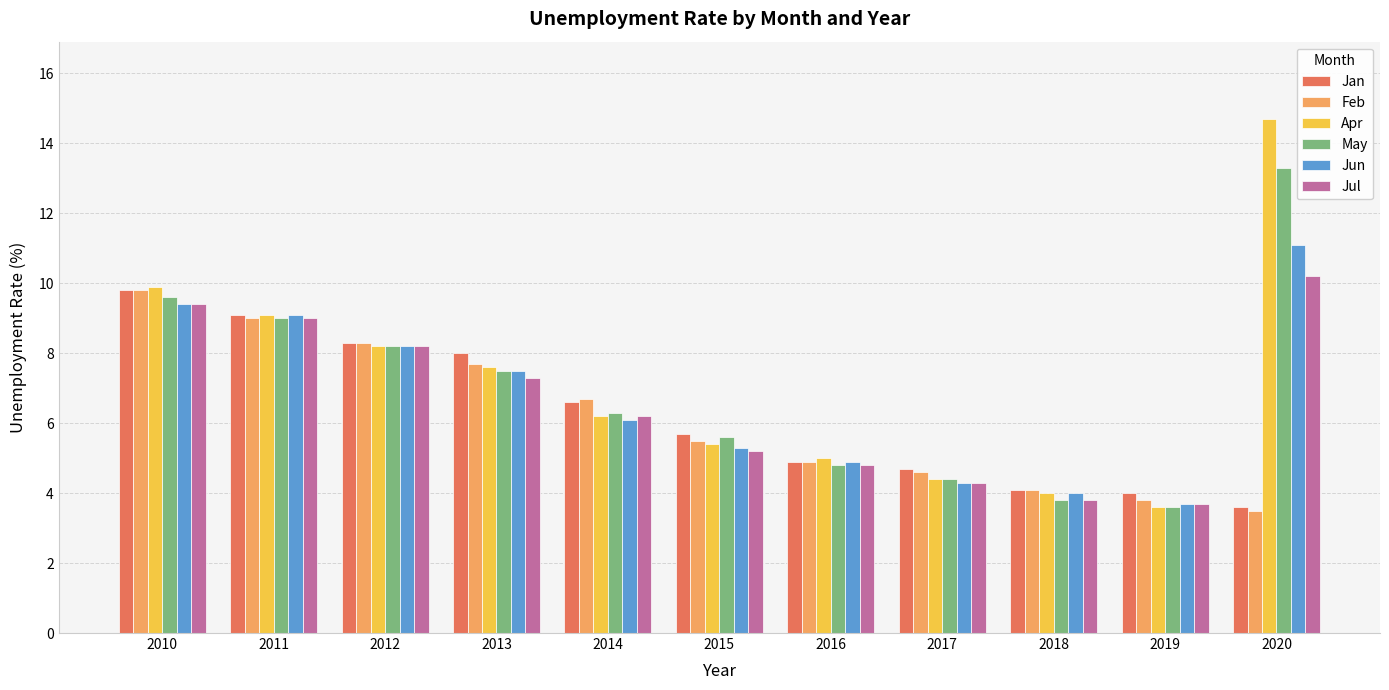

What is the greatest value displayed?

14.7